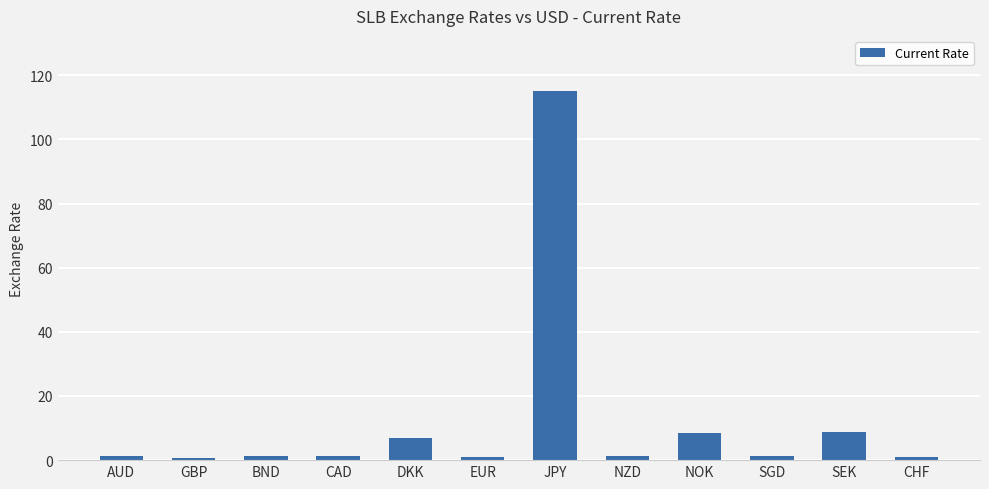

At which category does the chart reach its peak across all series?

JPY